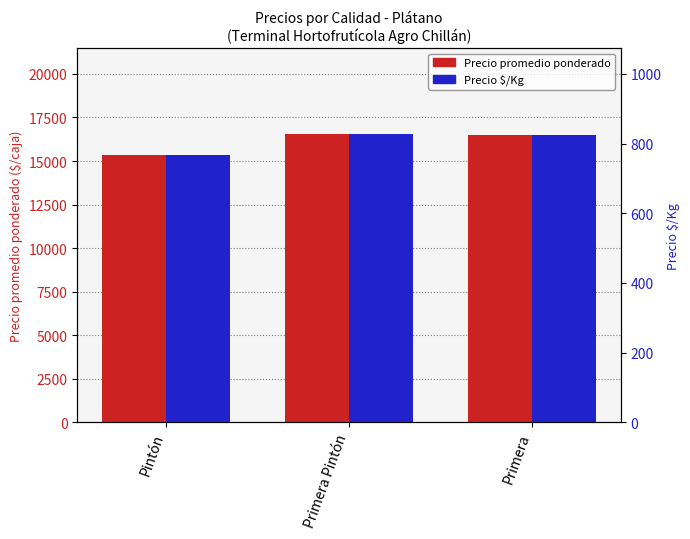

Which series has the largest total across all categories?

Precio promedio ponderado